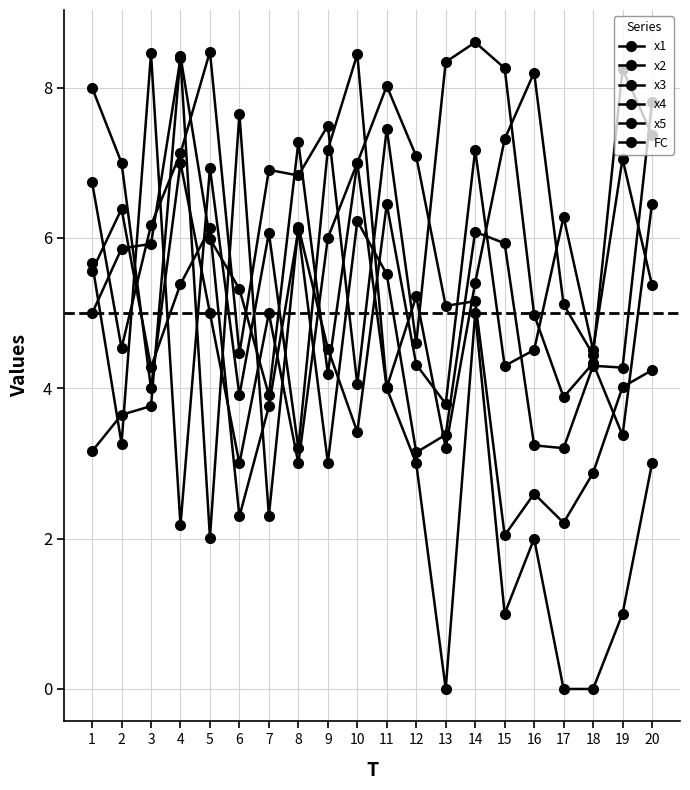

How many data points does each series have?

20